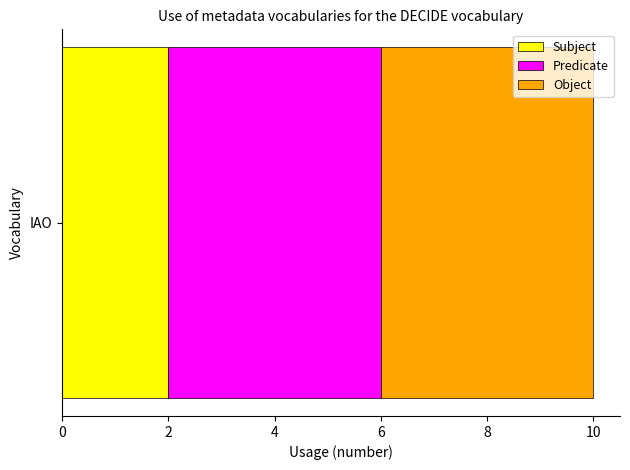

Rank the categories by Subject value from lowest to highest.

IAO